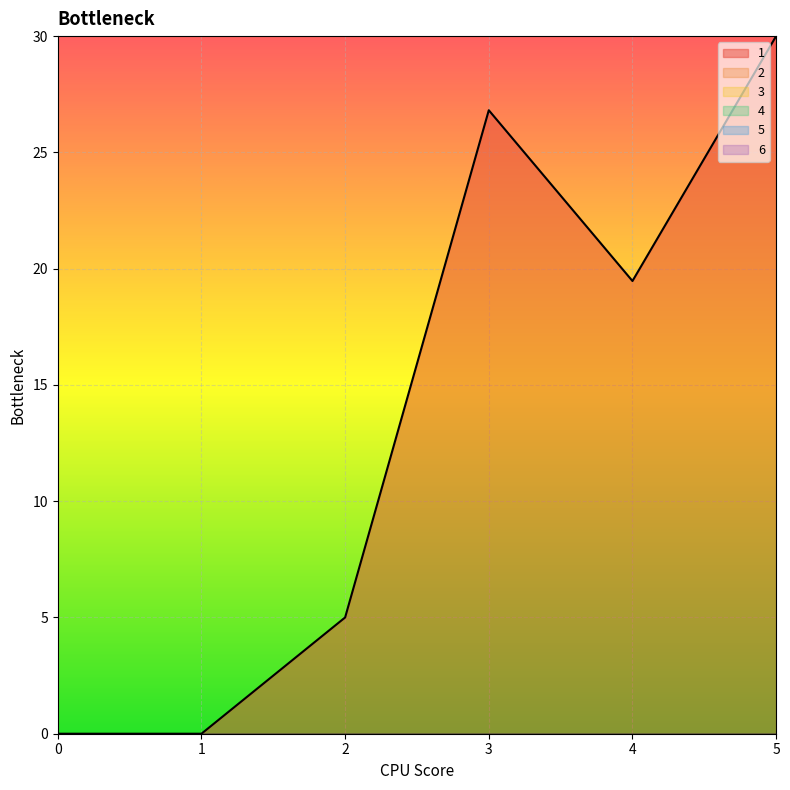

Between 3 and 0, which is larger?

3